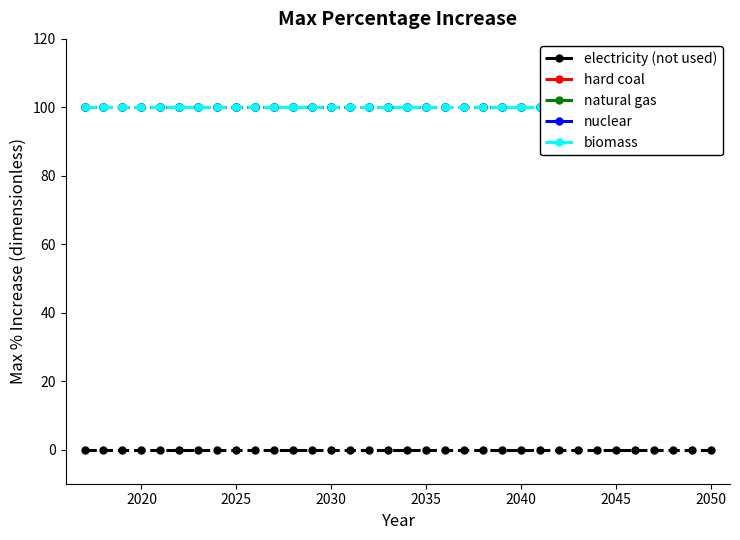

What is the total value across all series at 2040?

400